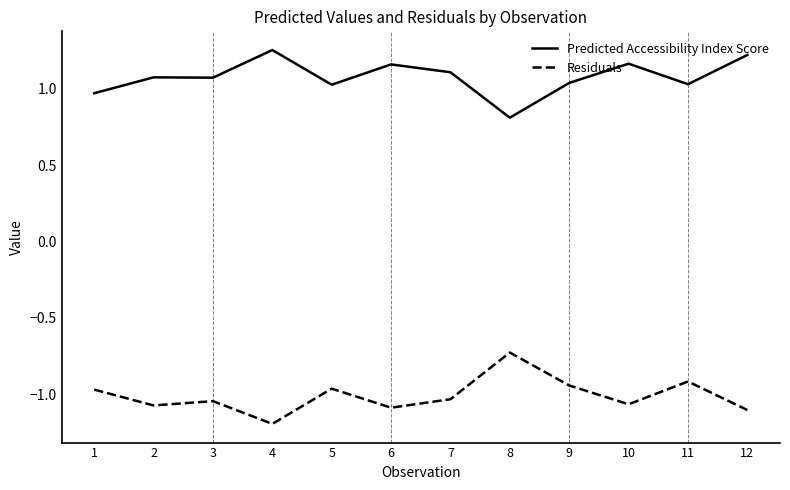

True or false: Residuals has more than 1 interior local peaks.

True